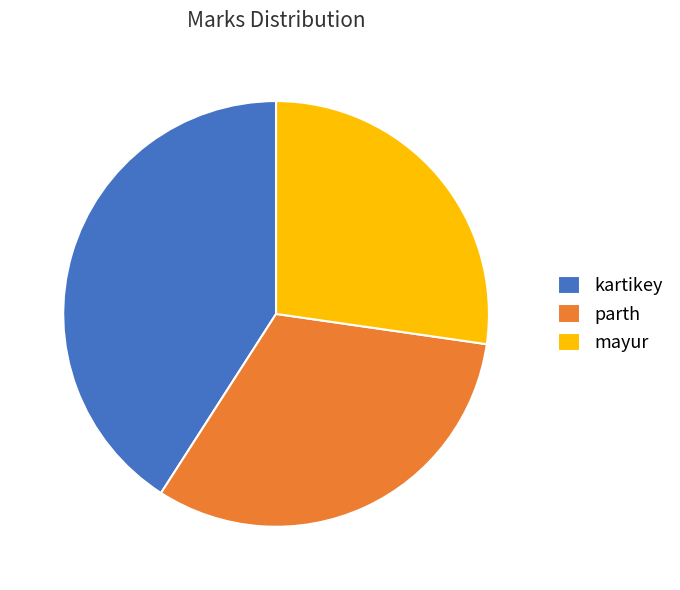

Approximately how many times larger is the value at parth compared to mayur?

1.2